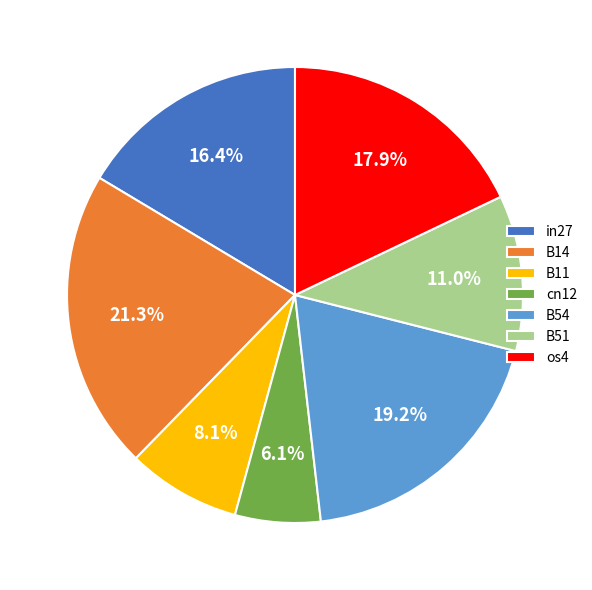

Does cn12 represent more than half of the total?

No